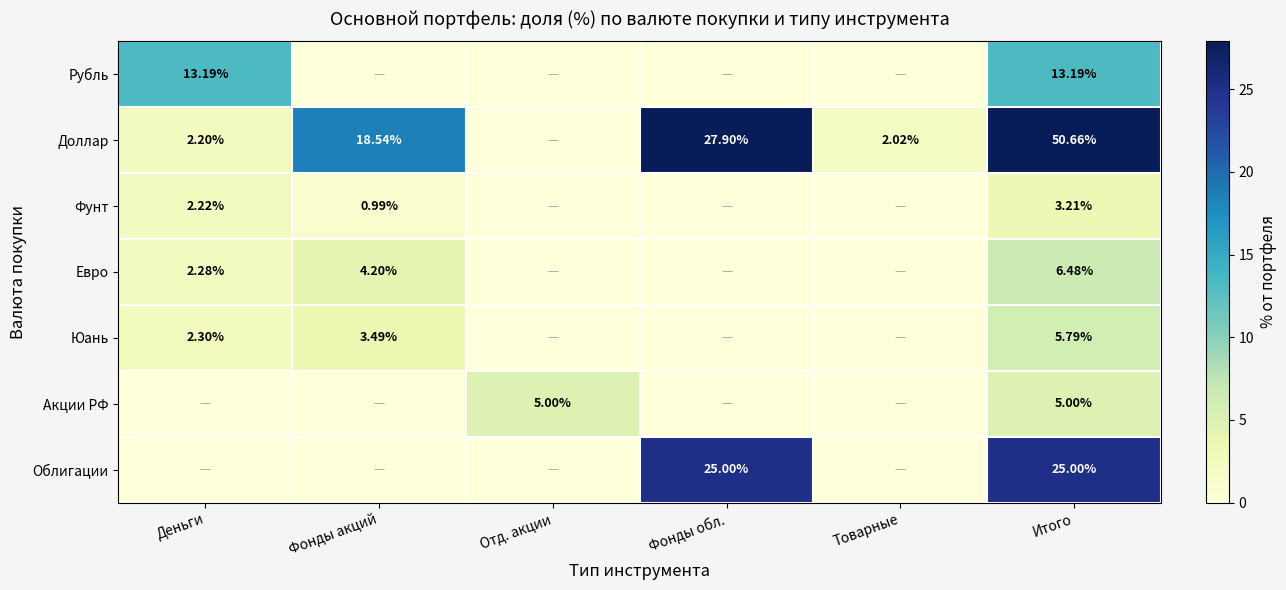

What is the difference between the highest and lowest values at Деньги?

13.2